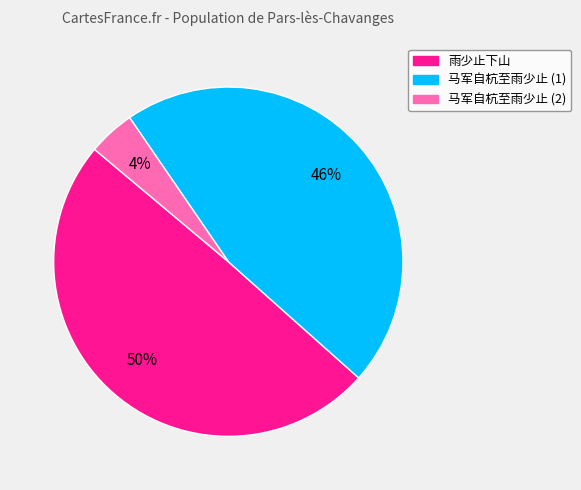

Is there any slice that represents more than half of the pie?

No